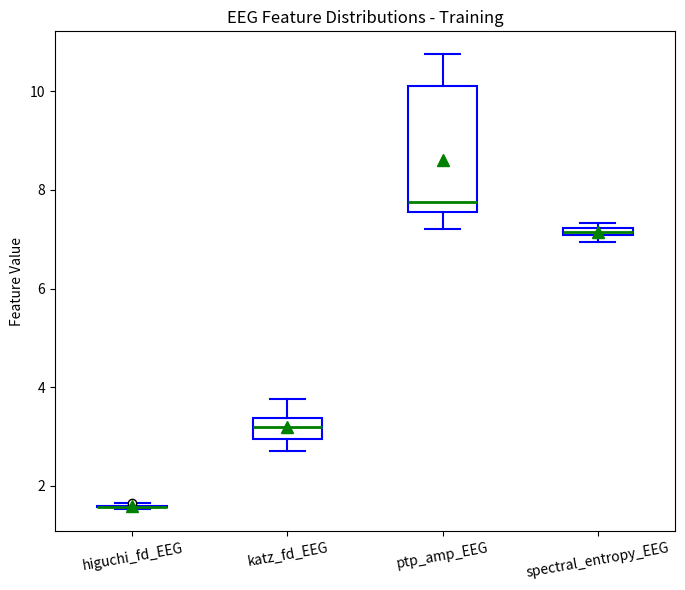

Comparing the boxes themselves (not the whiskers), which one is the tallest?

ptp_amp_EEG